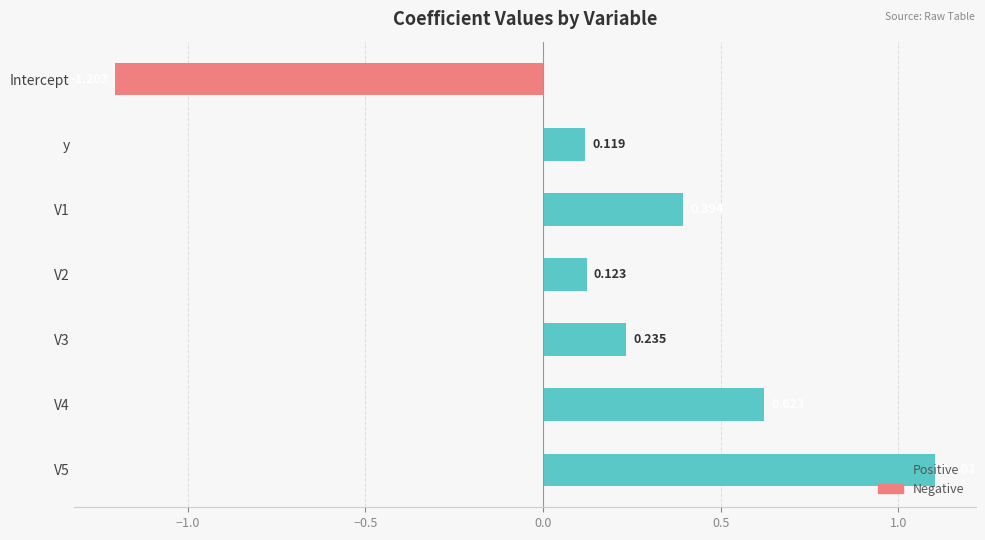

Count the number of categories in the chart.

7